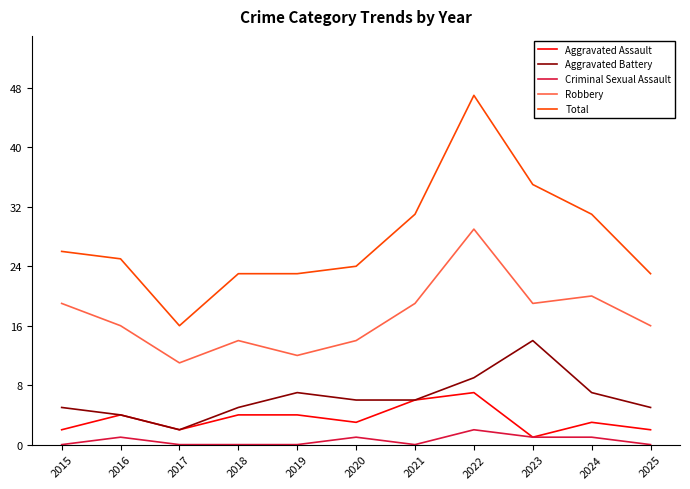

What are all the series names shown in the legend?

Aggravated Assault, Aggravated Battery, Criminal Sexual Assault, Robbery, Total